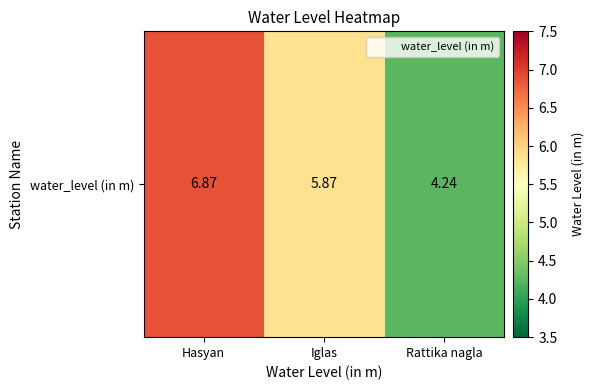

Which label corresponds to the largest value in the chart?

Hasyan